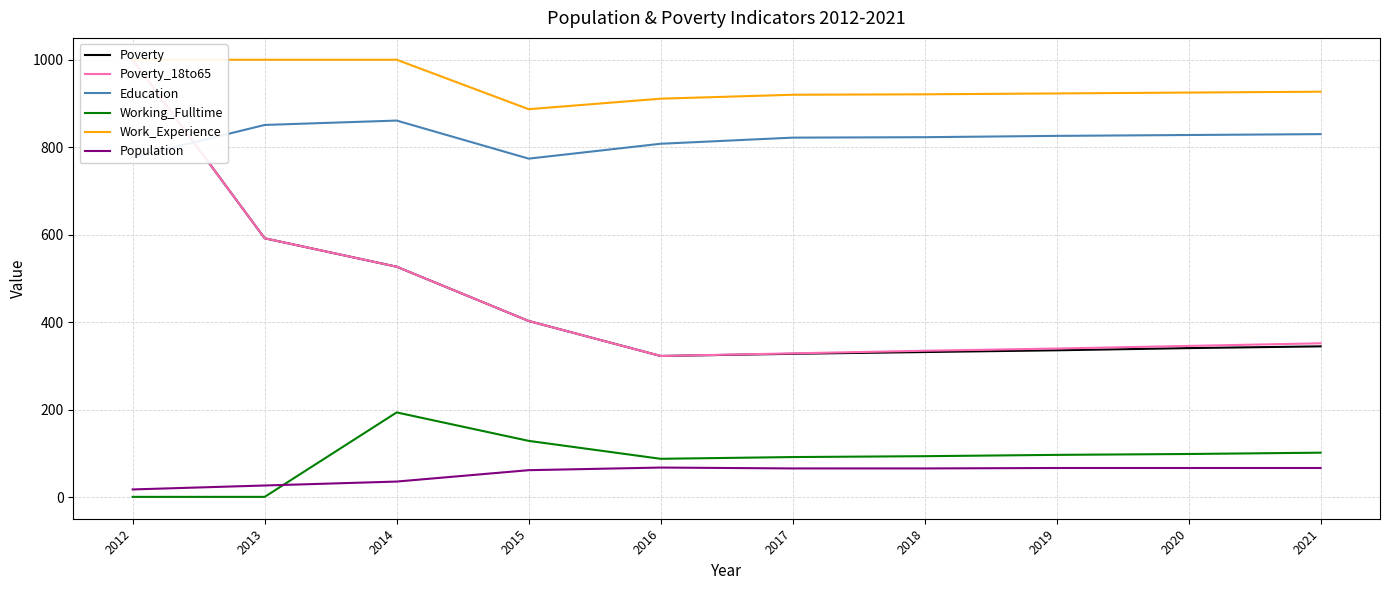

At which label does Poverty_18to65 reach its peak?

2012